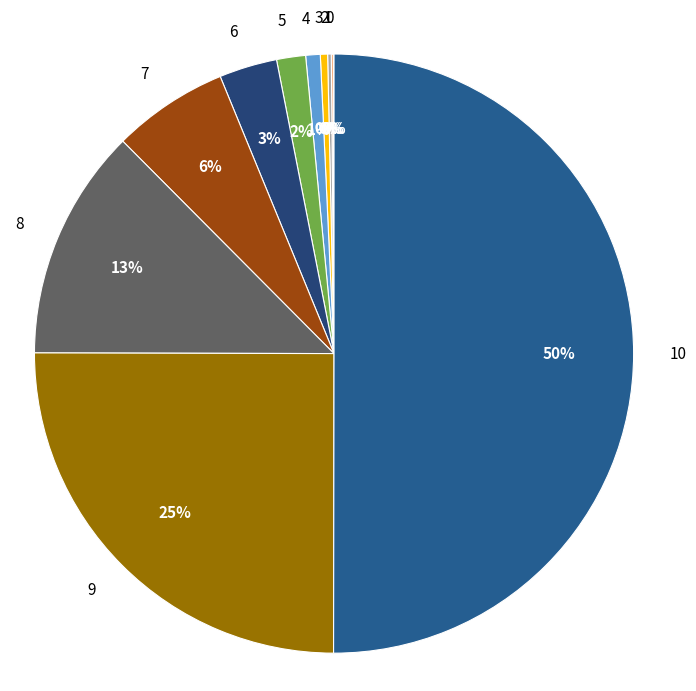

To the nearest percent, what percentage of the pie is 6?

3%